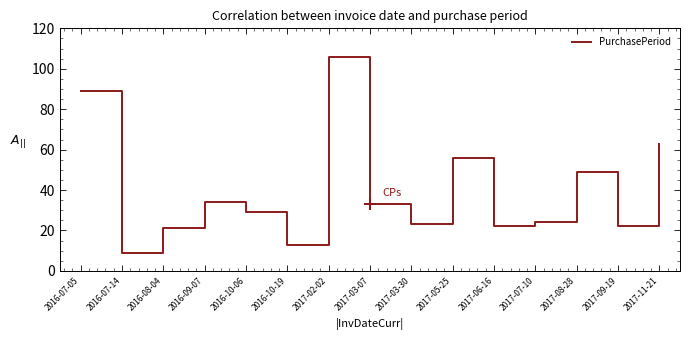

True or false: the data shows 7 at 2017-09-19.

False